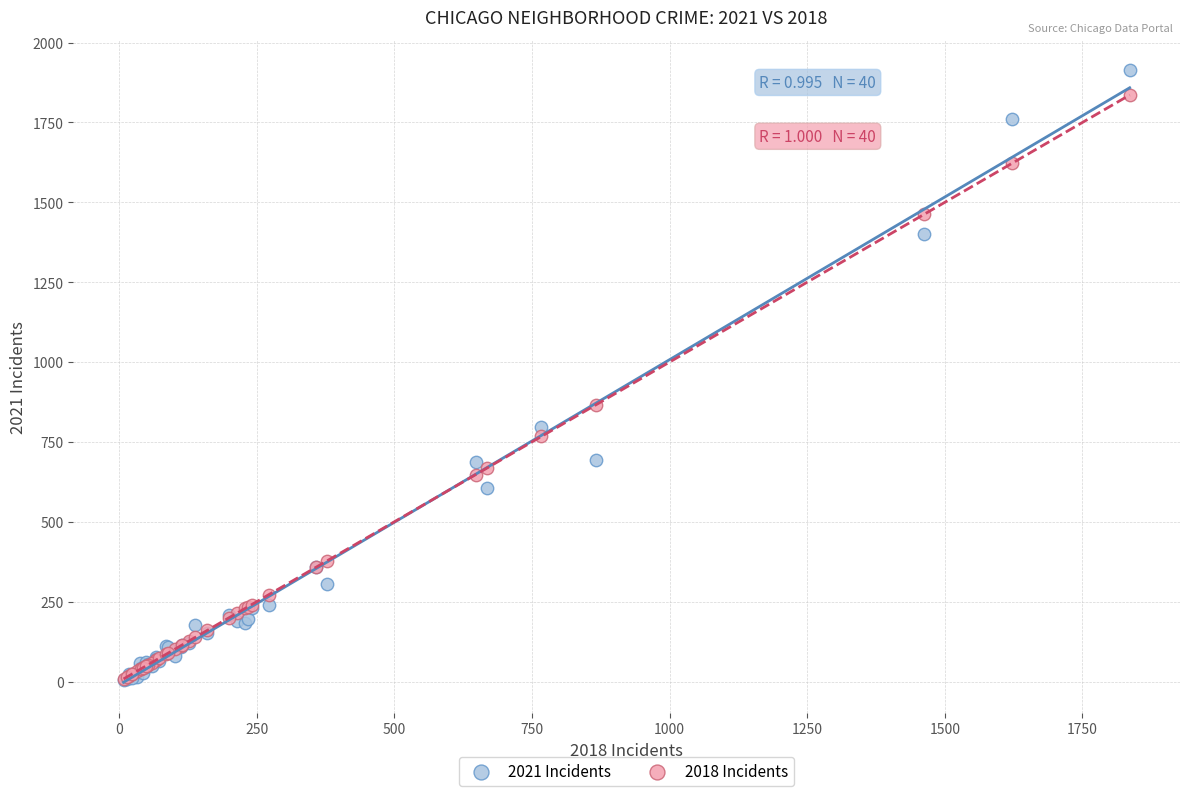

Which series contains the highest Y value?

2021 Incidents